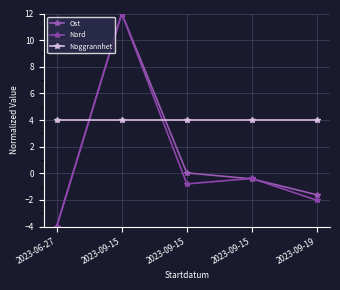

How many categories are shown in the chart?

5